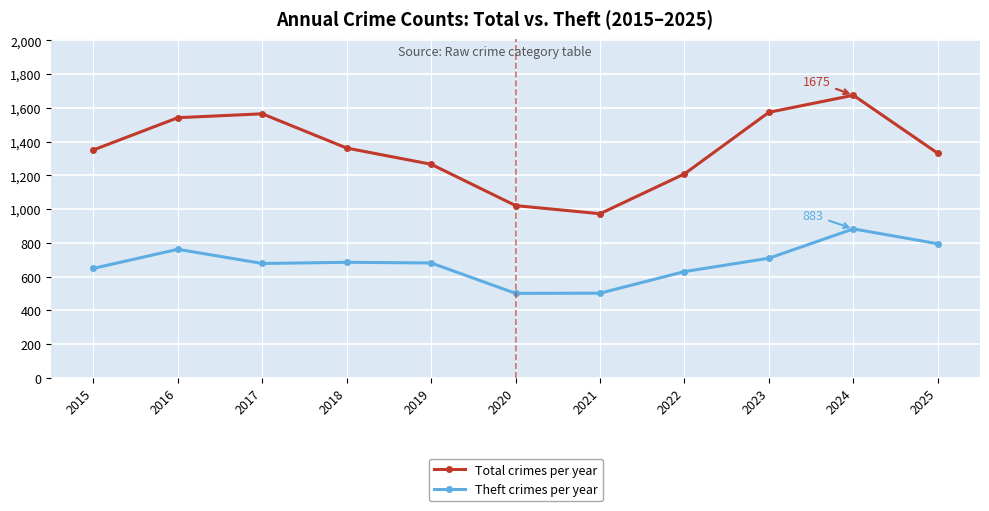

How many lines are shown in the chart?

2